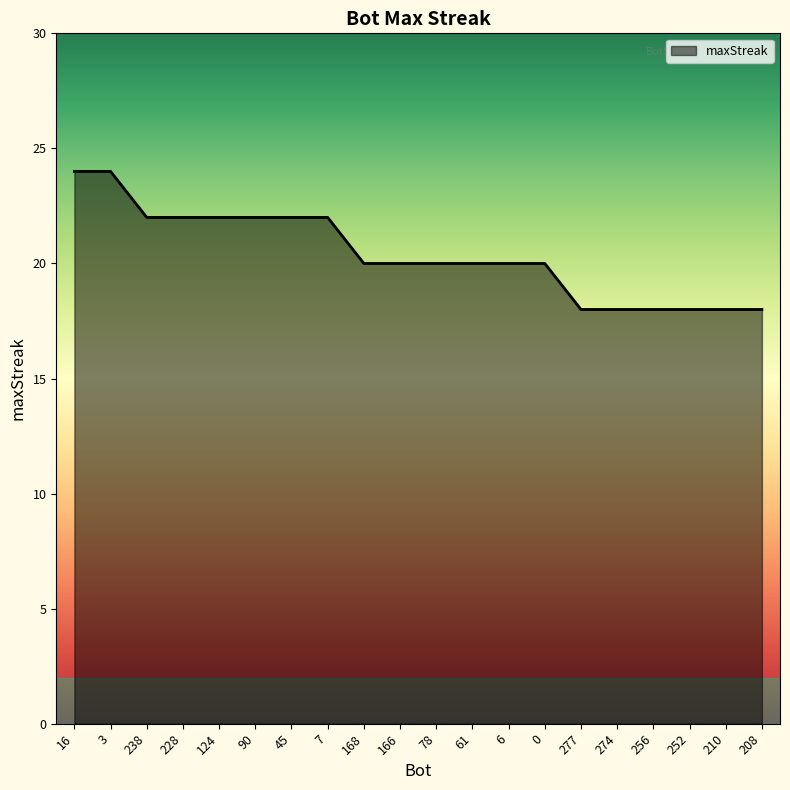

Does the chart have visible grid lines?

No